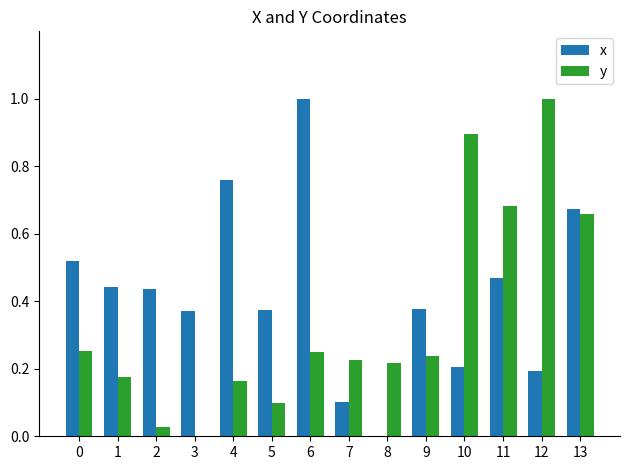

What is the highest value of the y series?

1.0